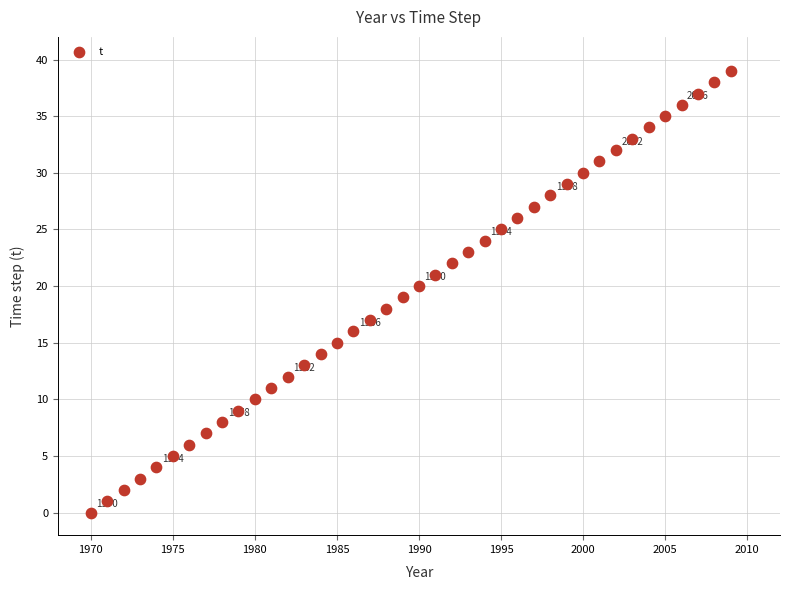

What is the range of X values (max minus min)?

39